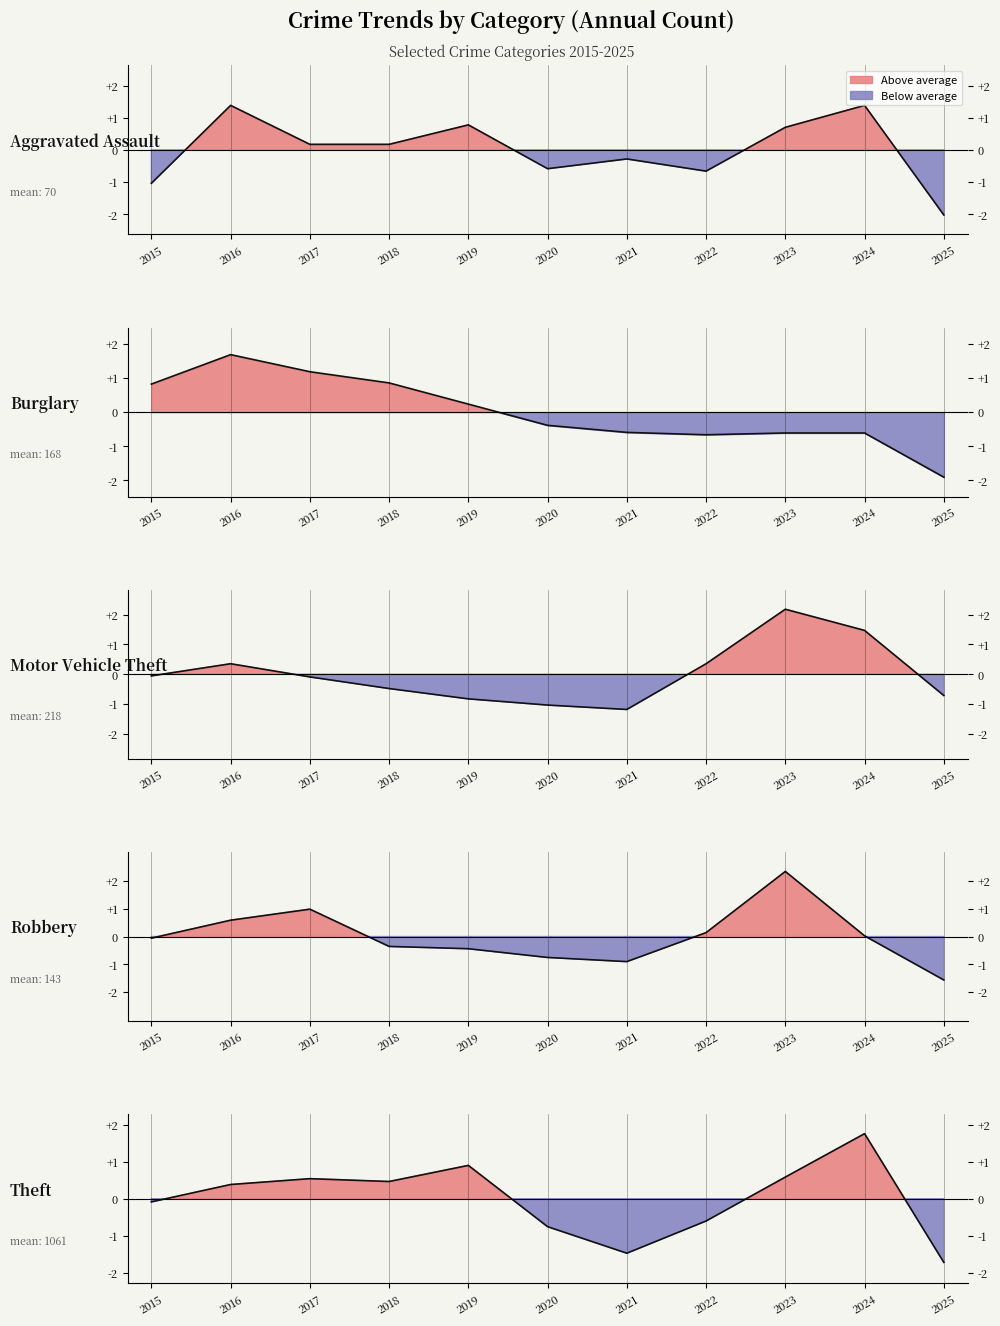

Reading left to right, what are all the values shown in this chart?

Aggravated Assault: 2015=-1.0	2016=1.4	2017=0.2	2018=0.2	2019=0.8	2020=-0.6	2021=-0.3	2022=-0.7	2023=0.7	2024=1.4	2025=-2.0
Burglary: 2015=0.8	2016=1.7	2017=1.2	2018=0.9	2019=0.2	2020=-0.4	2021=-0.6	2022=-0.7	2023=-0.6	2024=-0.6	2025=-1.9
Motor Vehicle Theft: 2015=-0.1	2016=0.4	2017=-0.1	2018=-0.5	2019=-0.8	2020=-1.0	2021=-1.2	2022=0.4	2023=2.2	2024=1.5	2025=-0.7
Robbery: 2015=-0.1	2016=0.6	2017=1.0	2018=-0.4	2019=-0.4	2020=-0.8	2021=-0.9	2022=0.1	2023=2.3	2024=0.0	2025=-1.6
Theft: 2015=-0.1	2016=0.4	2017=0.5	2018=0.5	2019=0.9	2020=-0.8	2021=-1.5	2022=-0.6	2023=0.6	2024=1.8	2025=-1.7